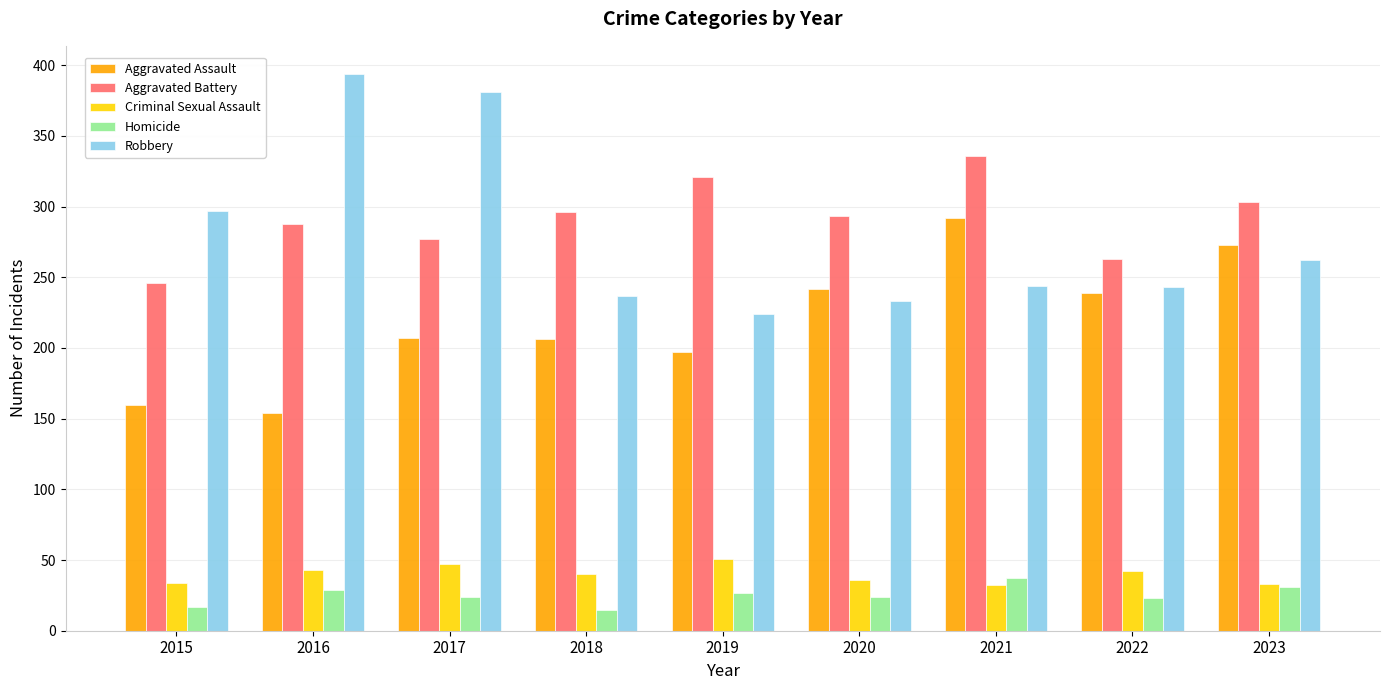

The value of Aggravated Assault at 2020 is 242. True or false?

True